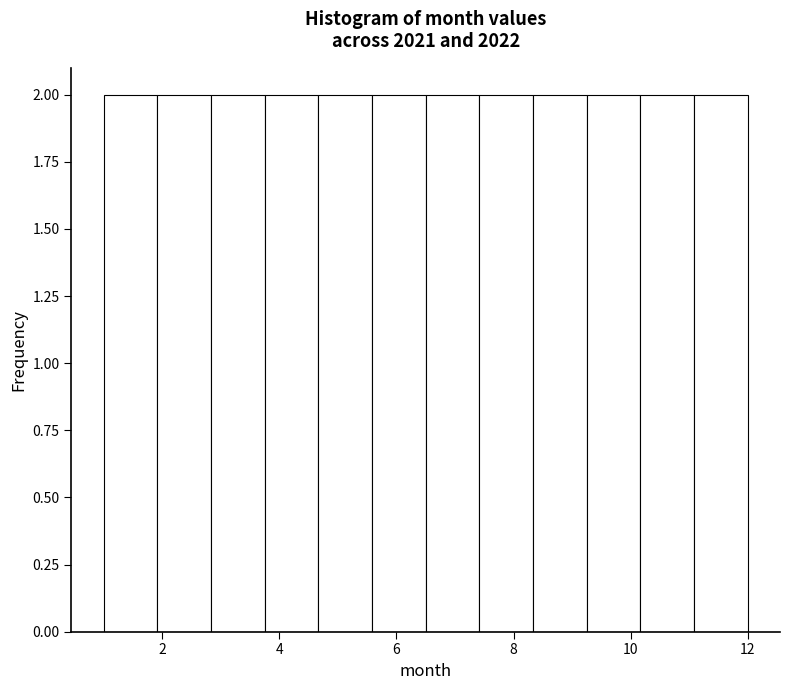

Reading left to right, transcribe this chart: for each bar, give the range it covers on the x-axis and its height. Neither the bar edges nor the heights are printed on the chart, so give them approximately, as read against the axes.

1.0 to 2.0: 2
2.0 to 2.8: 2
2.8 to 3.8: 2
3.8 to 4.6: 2
4.6 to 5.6: 2
5.6 to 6.6: 2
6.6 to 7.4: 2
7.4 to 8.4: 2
8.4 to 9.2: 2
9.2 to 10.2: 2
10.2 to 11.0: 2
11.0 to 12.0: 2